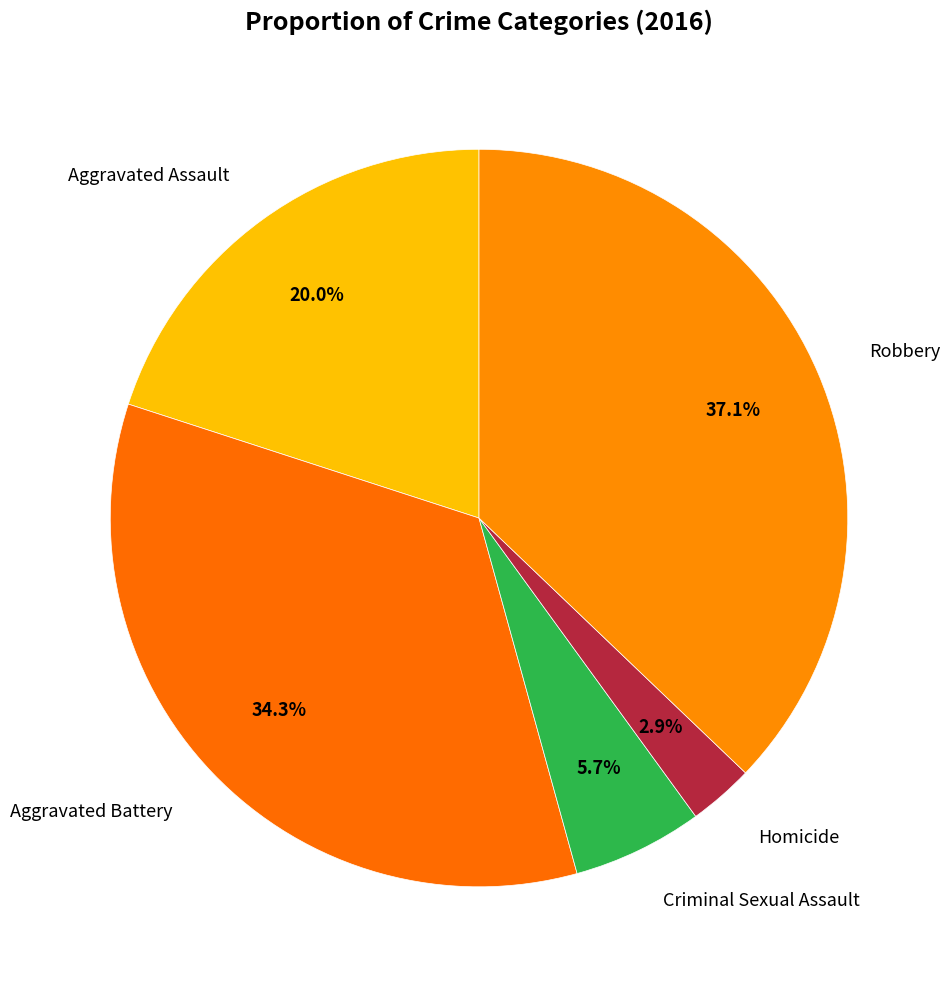

Which category has the biggest portion of the pie?

Robbery